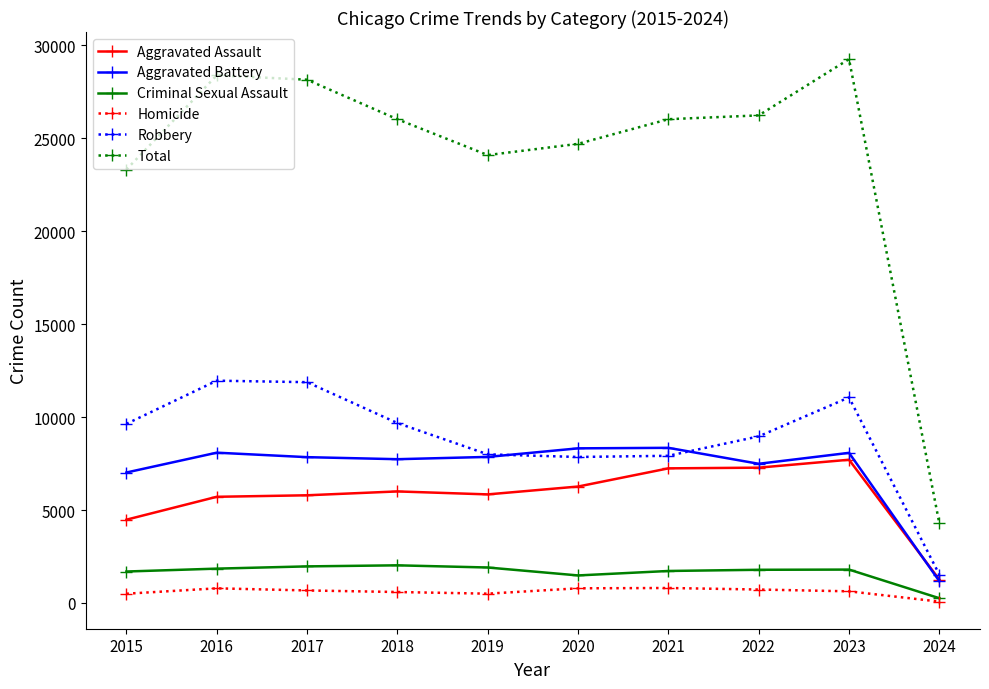

At which category is the sum across all series the highest?

2023